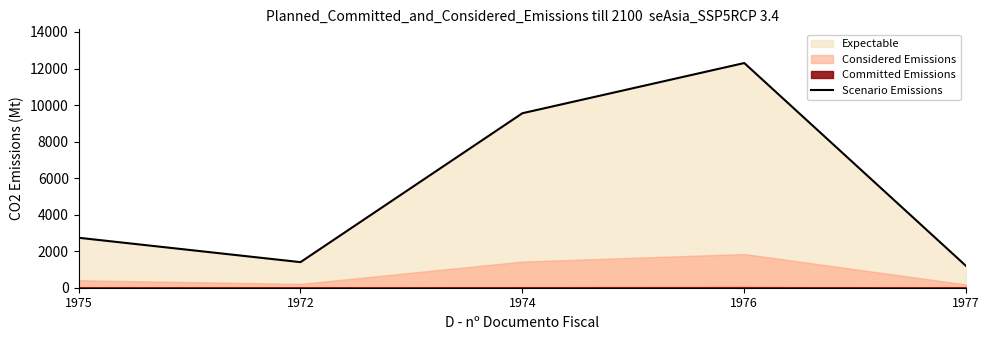

Is it true that the value at 1972 is 1400.0?

True